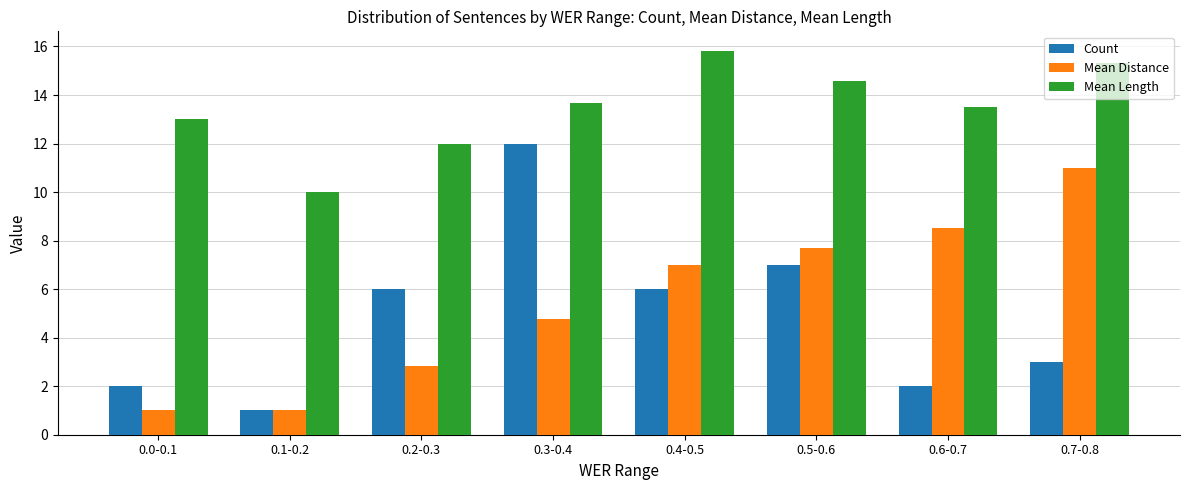

What is the approximate value of Count at 0.3-0.4?

12.0